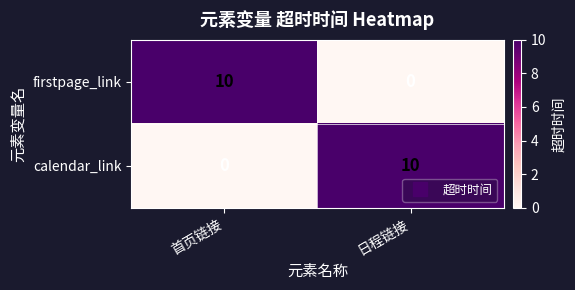

What is the total value across all series at 首页链接?

10